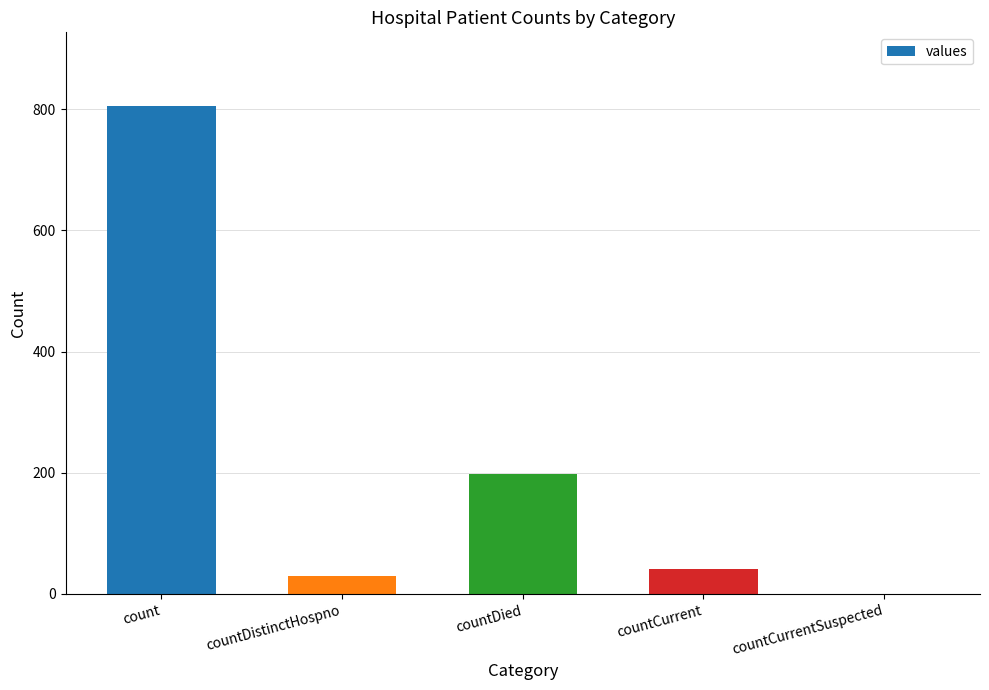

At which label is the value closest to 403?

countDied